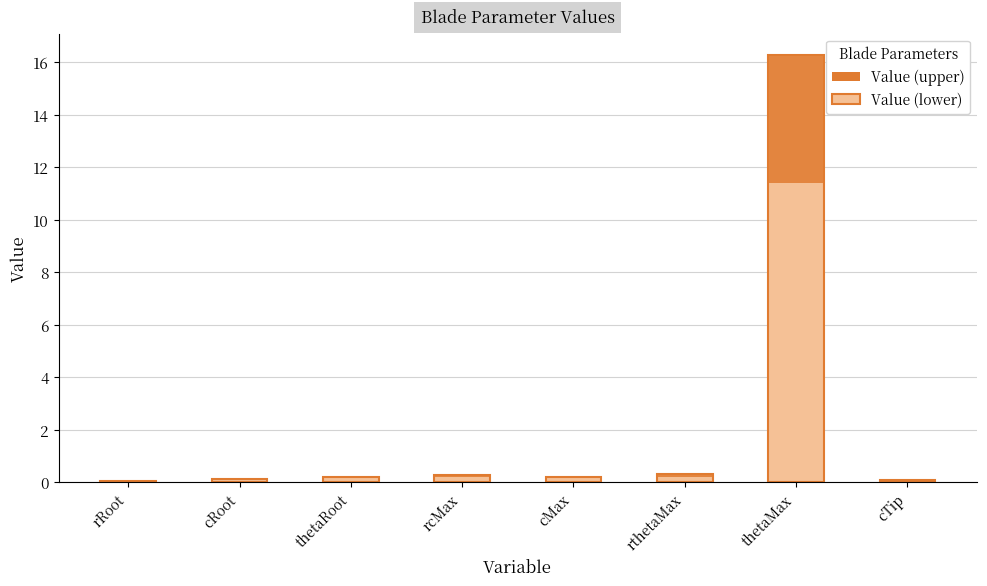

At which category is the sum across all series the highest?

thetaMax